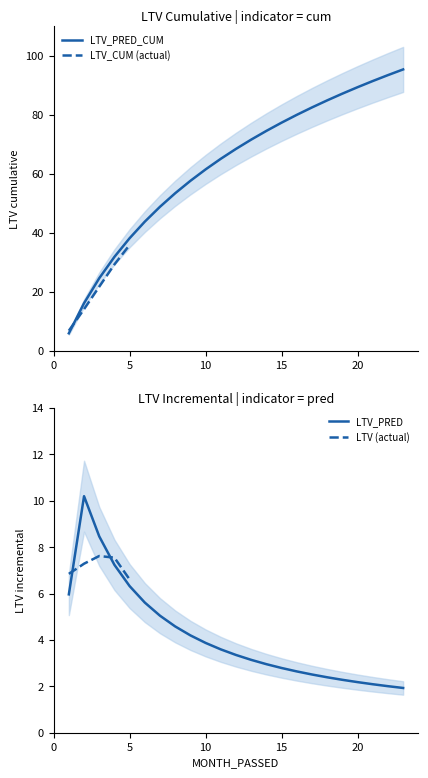

Where is the first local maximum for LTV_PRED?

2